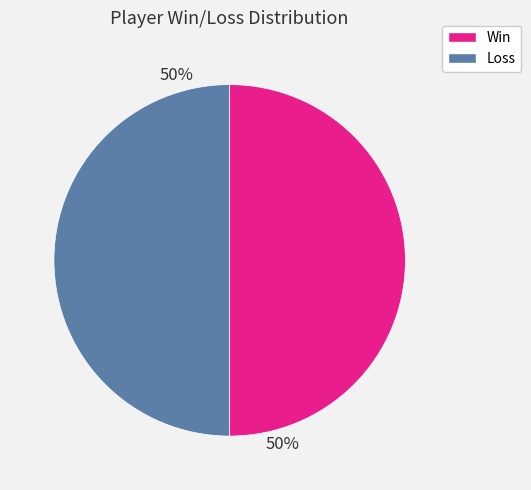

How many slices are in this pie chart?

2